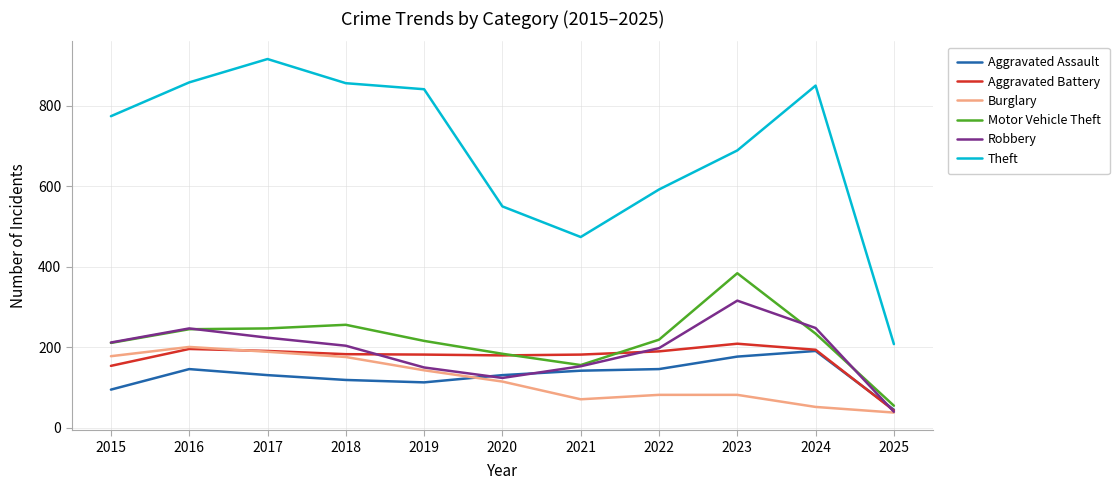

Which series has the widest spread of values?

Theft